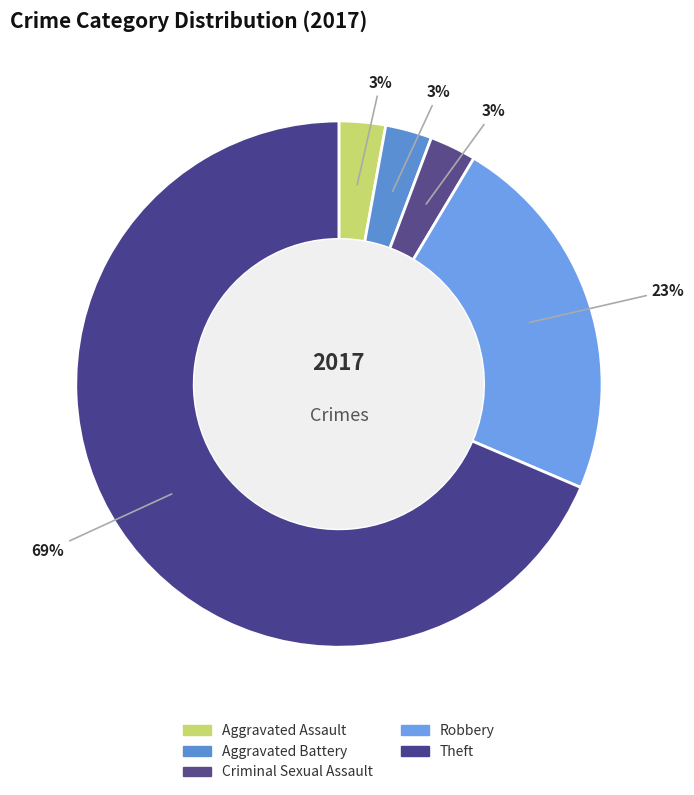

Count the number of slices in the pie.

5